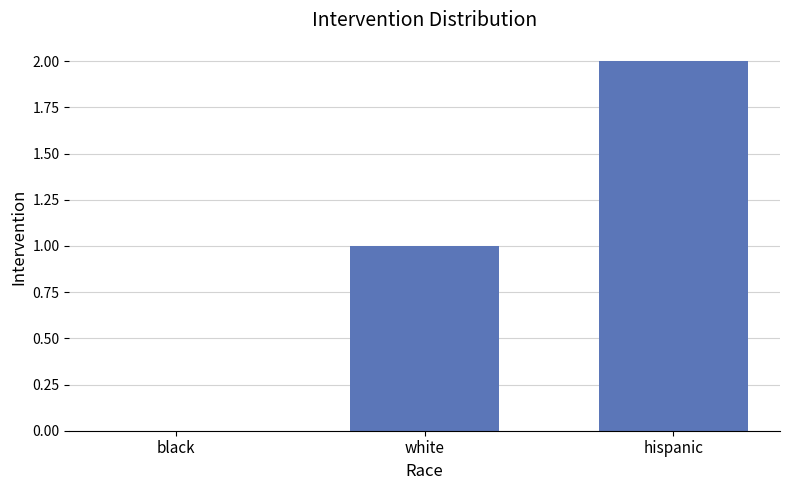

Is it true that the value at hispanic is 2?

True